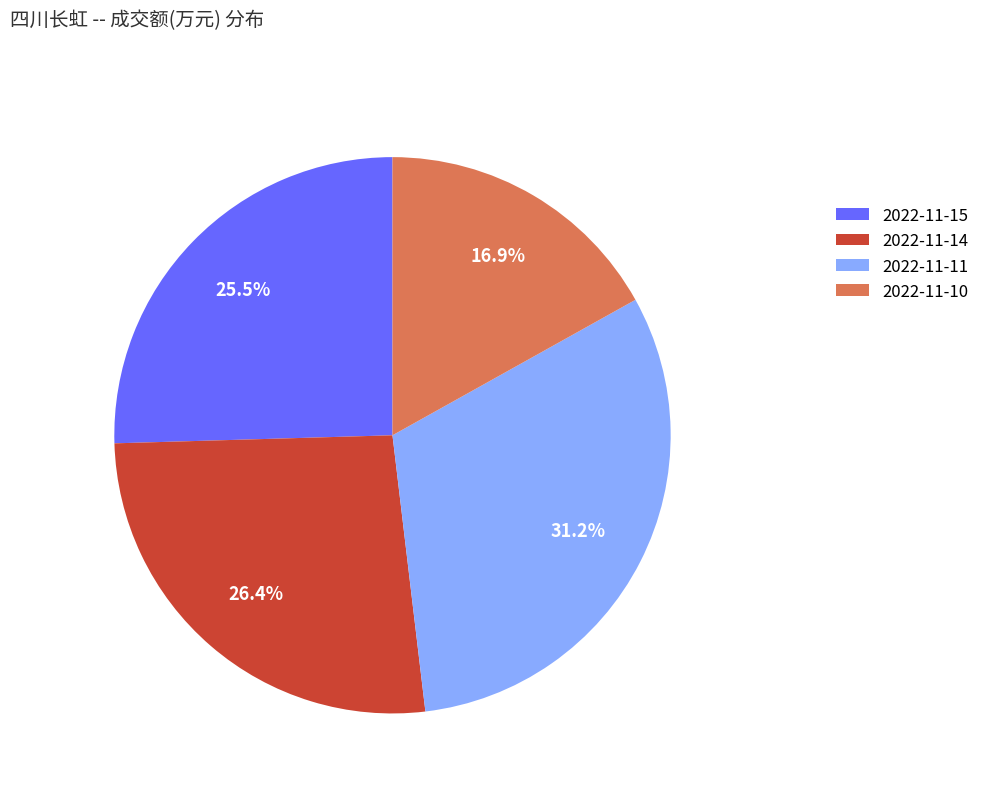

Approximately how many times larger is the value at 2022-11-10 compared to 2022-11-14?

0.6